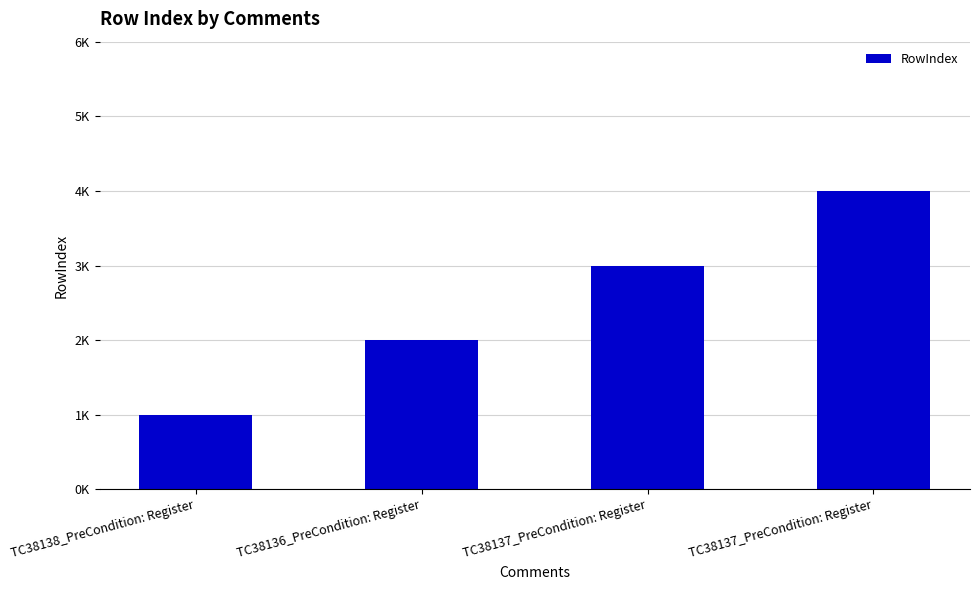

What is the difference between the maximum and minimum values?

3